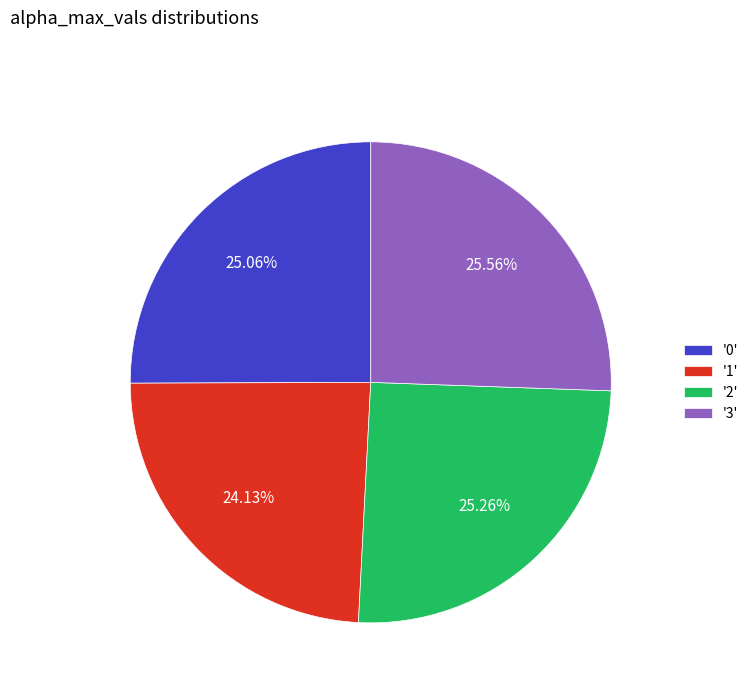

What is the ratio of the value at '2' to the value at '0'?

1.0